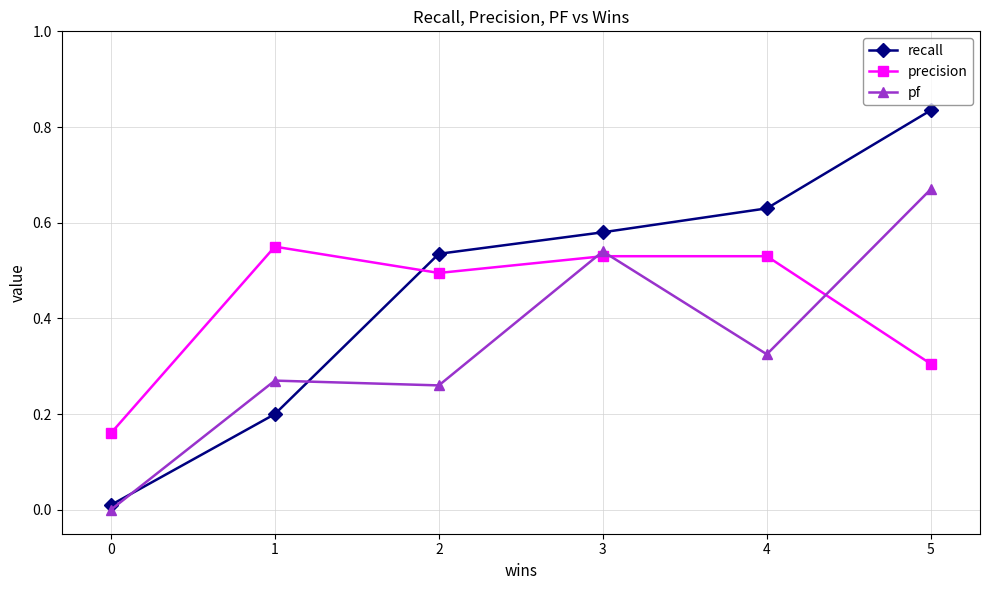

The value of recall at 3 is 0.3. True or false?

False